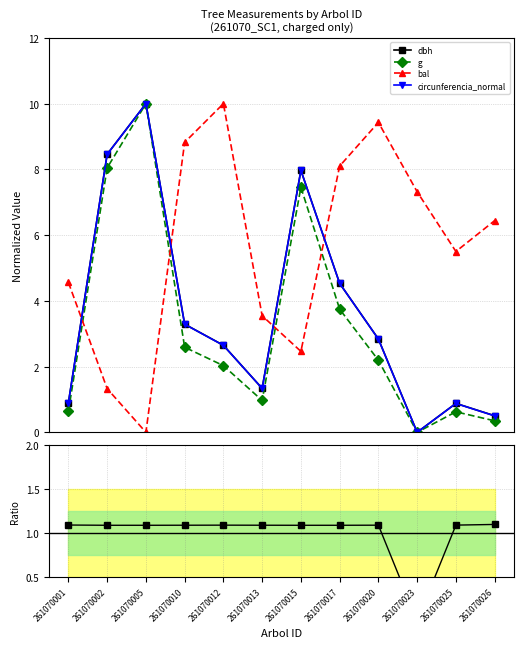

After their last crossing, which series has the higher values: bal or g?

bal